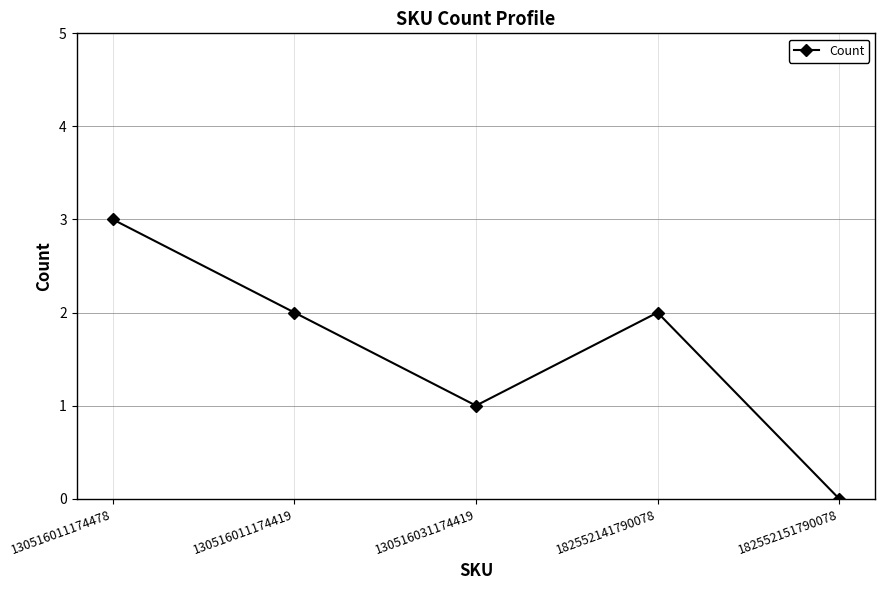

What is the change in value from 130516011174419 to 182552151790078?

-2